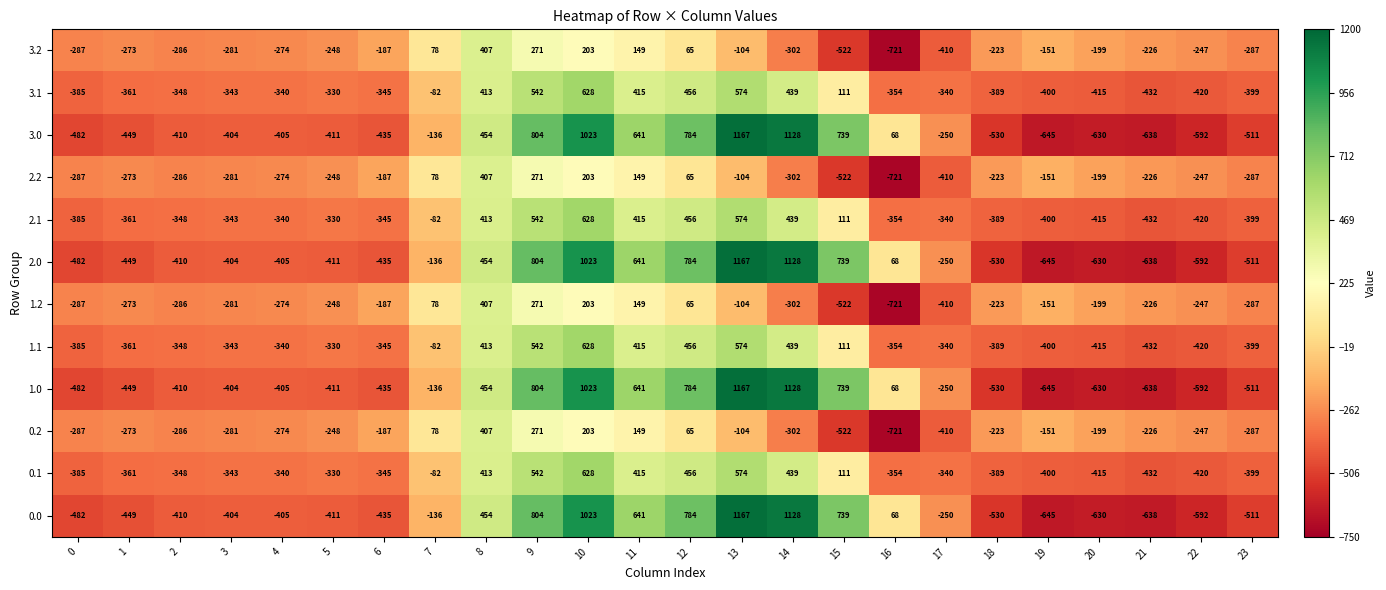

Where does the 1.2 series first go above -226?

6